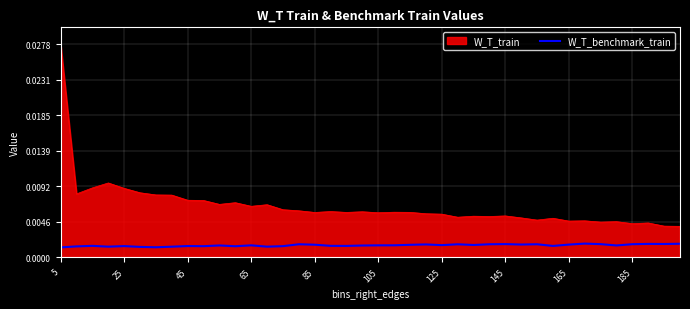

True or false: W_T_benchmark_train and W_T_train cross at least once.

False